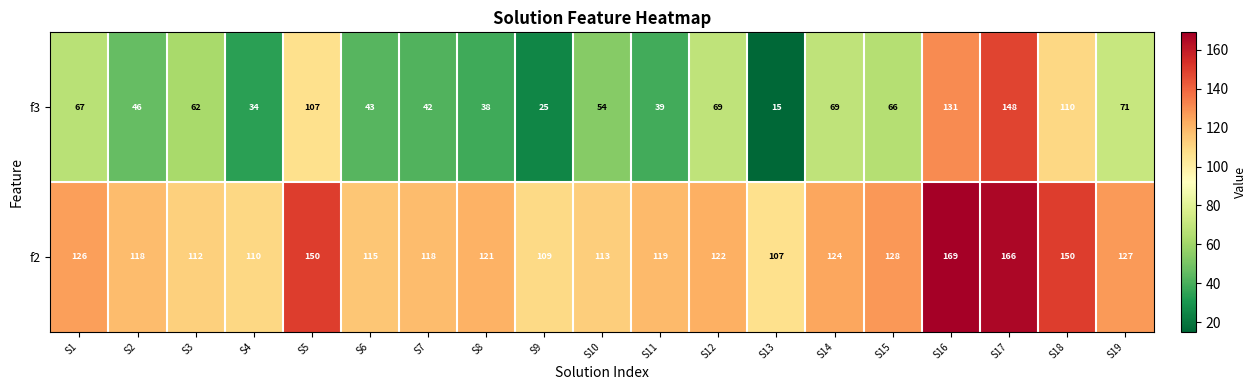

How many data points in f2 are less than 121?

9